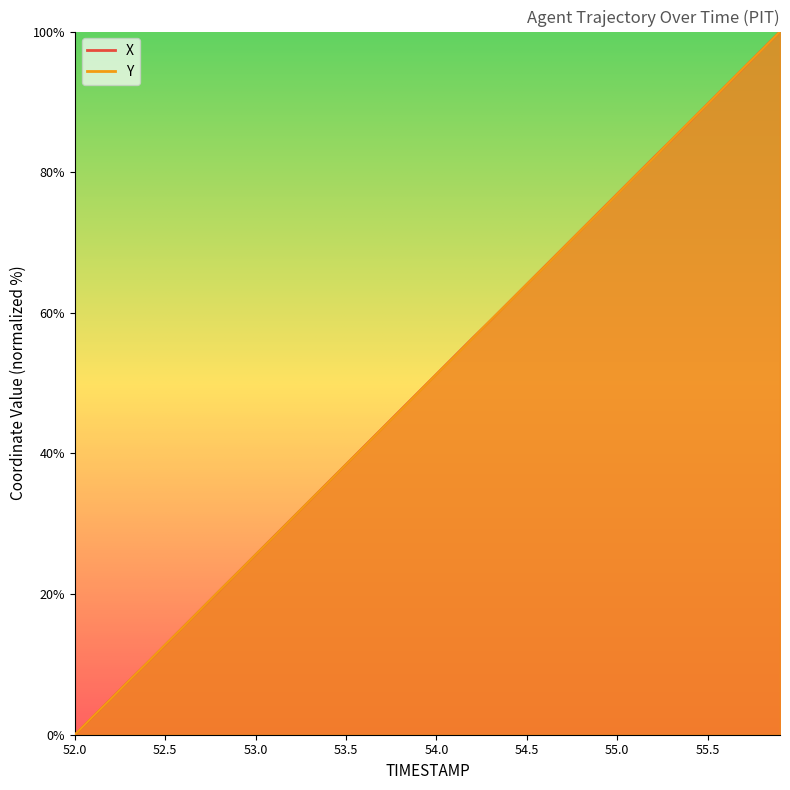

Which series has the largest total across all categories?

X